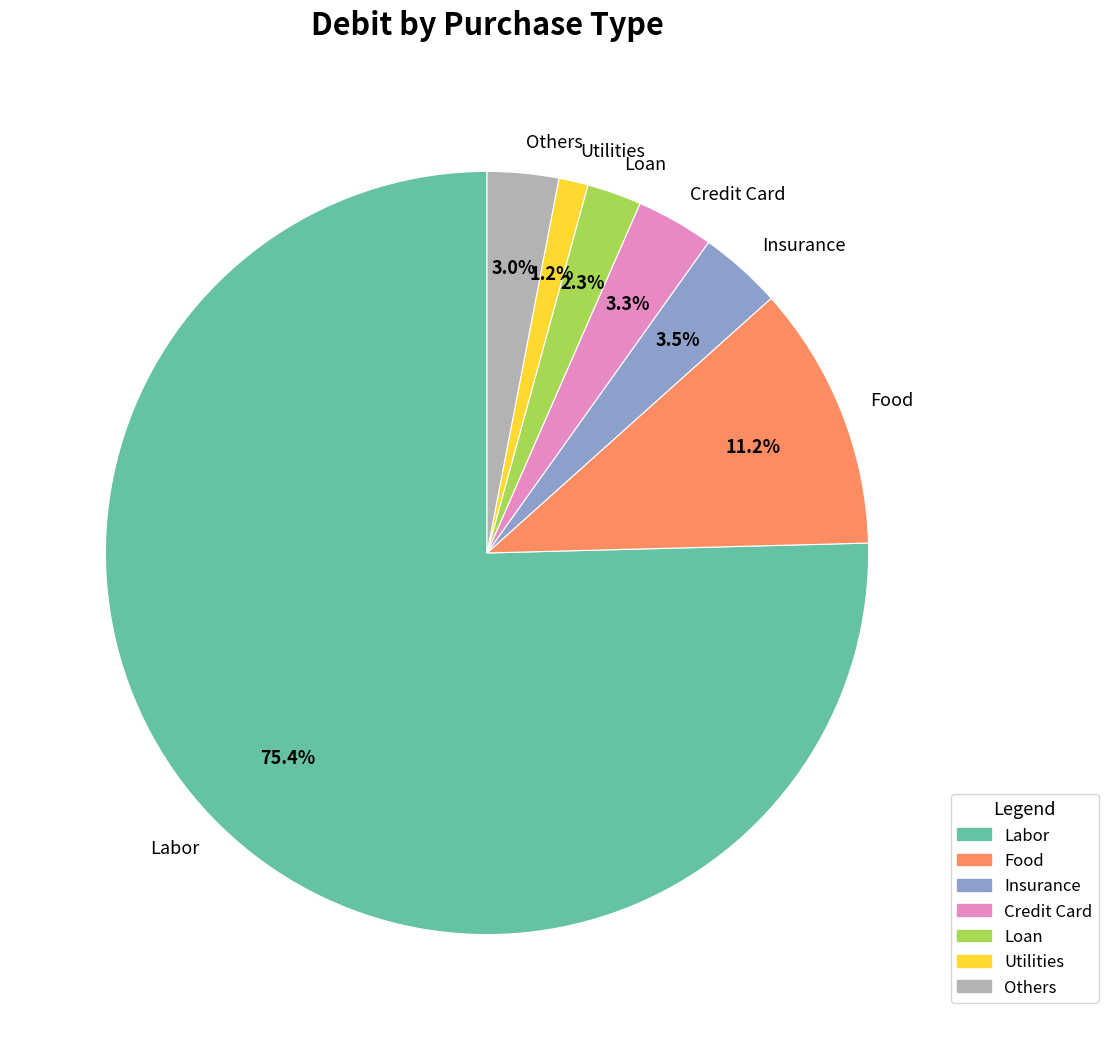

To the nearest percent, what is the difference between the largest and smallest slice percentages?

74%